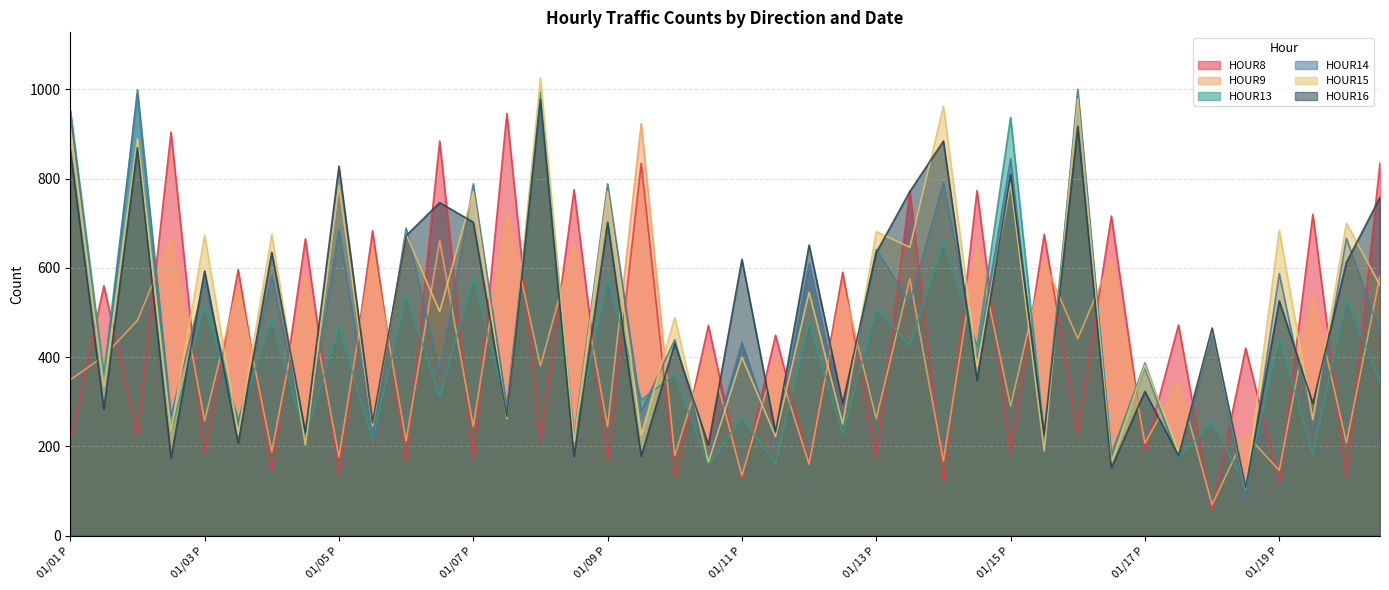

How many data points in HOUR8 are above 420?

19